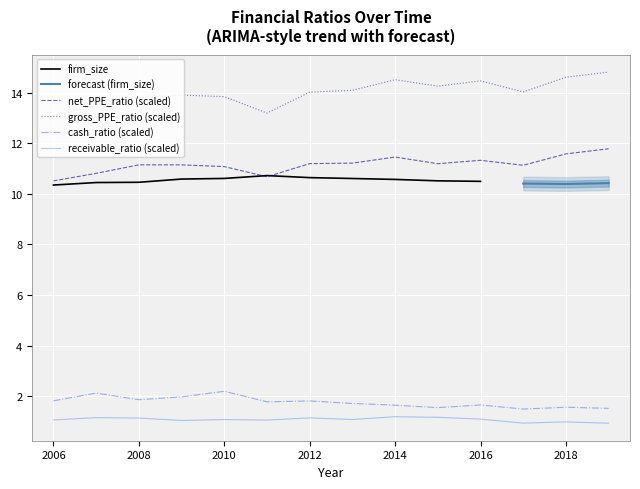

At which category does receivable_ratio reach its first local peak?

2007